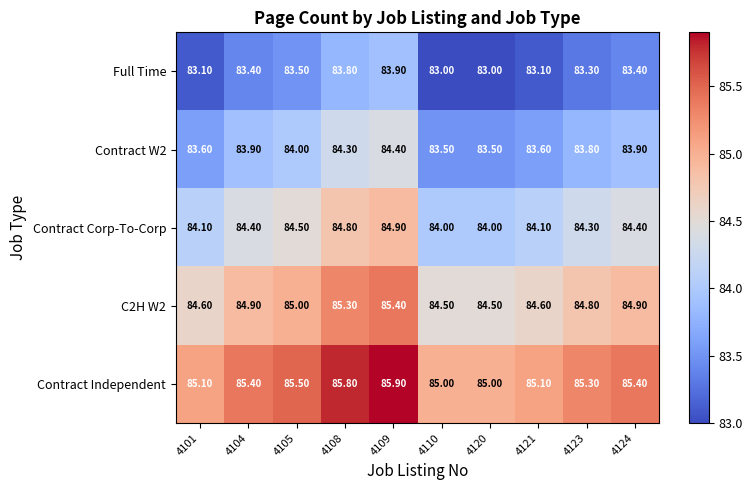

What is the spread (max minus min) of values at 4110?

2.0